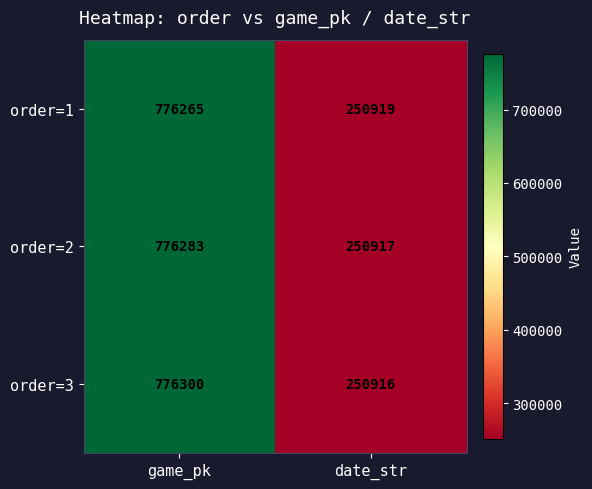

The value of order=1 at date_str is 250919. True or false?

True